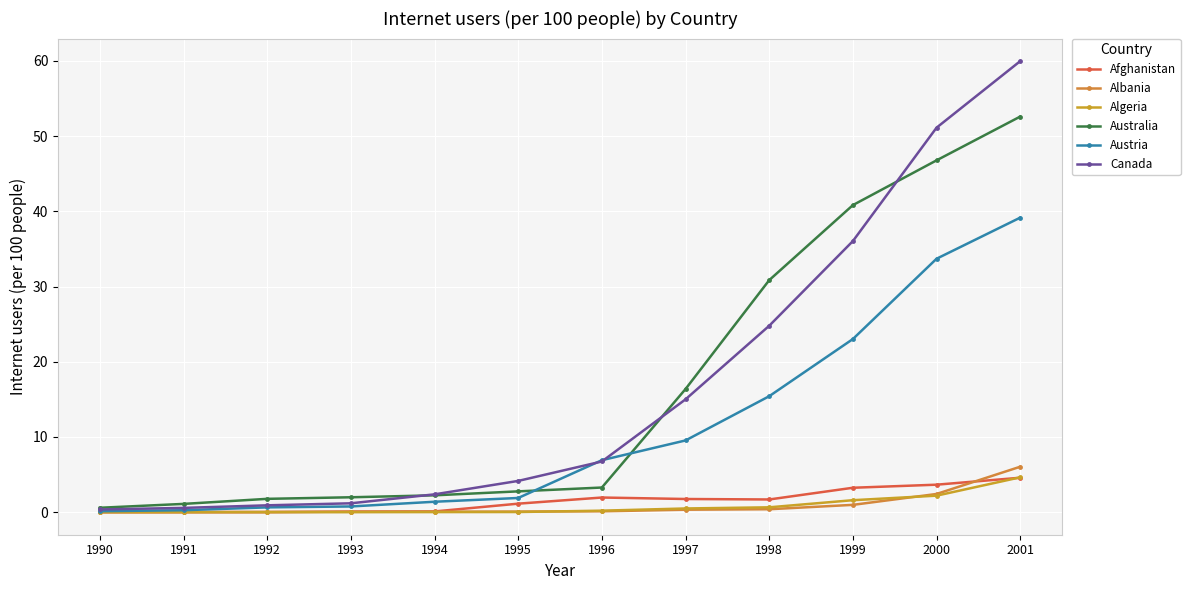

True or false: Austria and Algeria cross at least once.

False